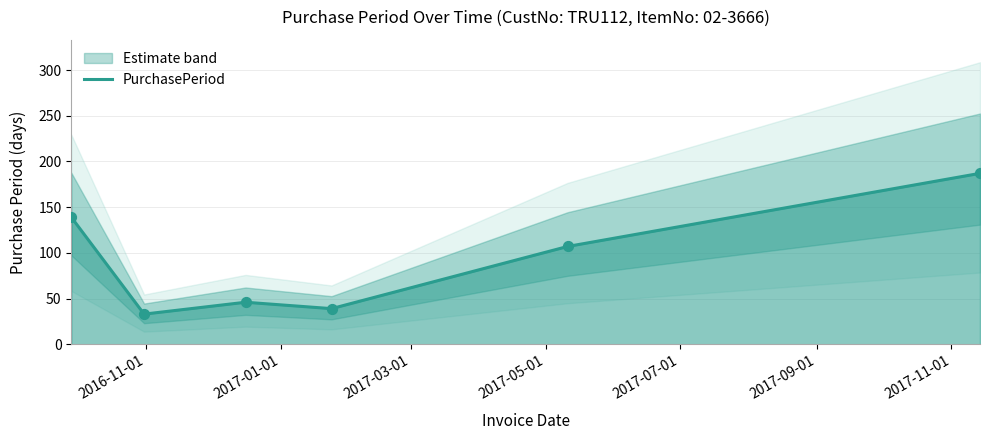

What is the minimum value for PurchasePeriod?

33